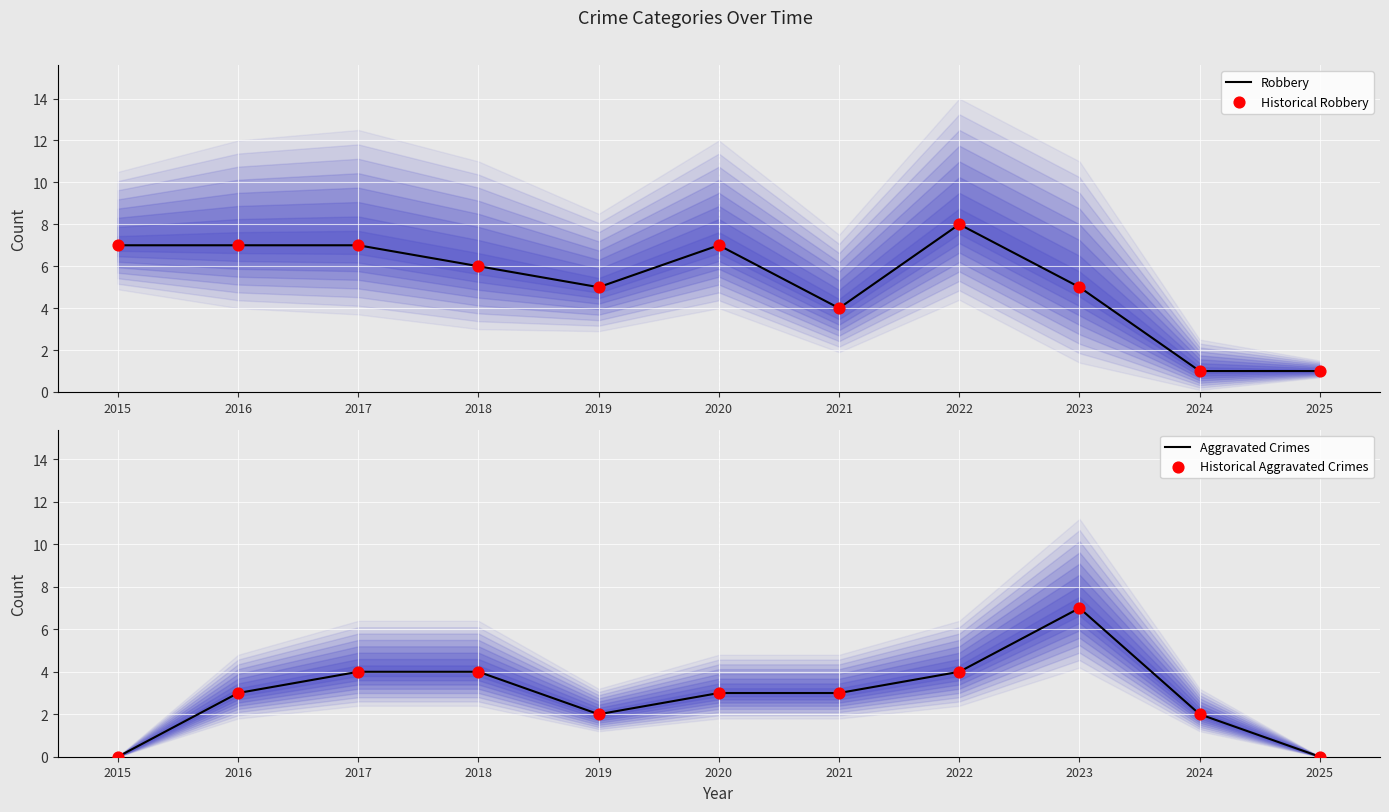

Which series has the largest total across all categories?

Robbery